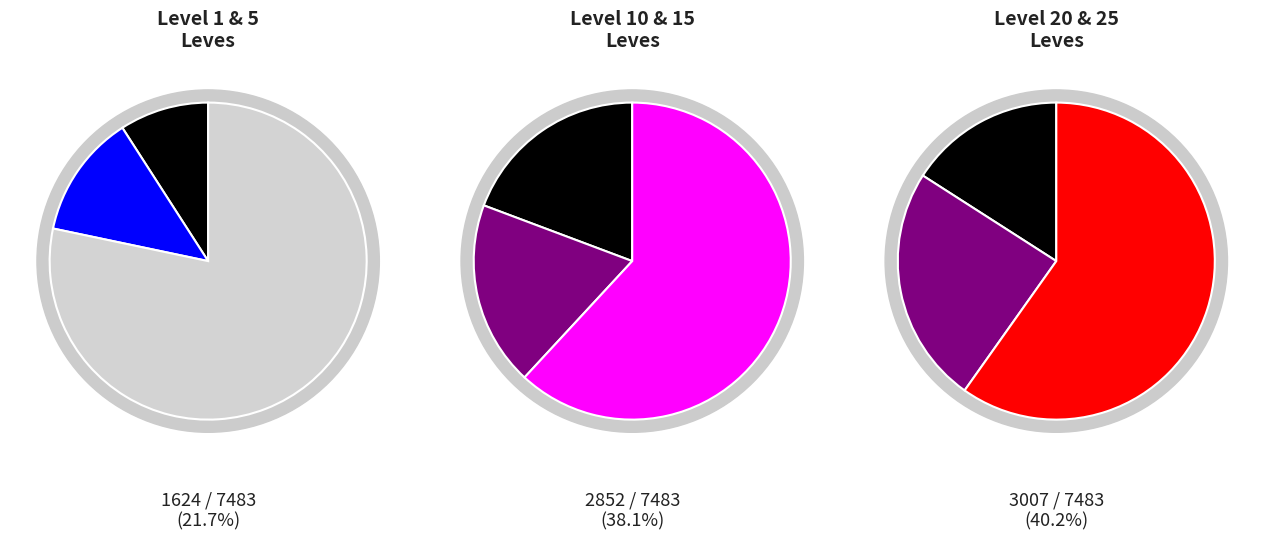

How many segments does this pie chart have?

6